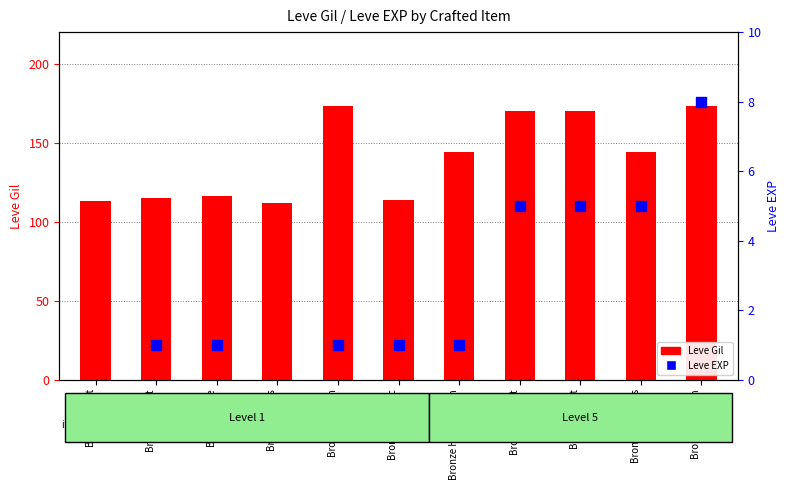

Is the value of Leve Gil at Bronze Alembic greater than the value of Leve EXP at Bronze Sallet?

Yes